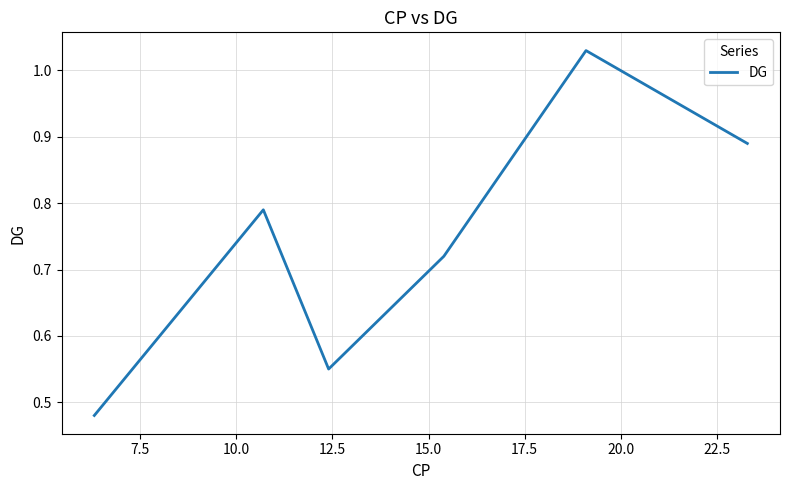

True or false: there are more than 2 points higher than both neighbors.

False